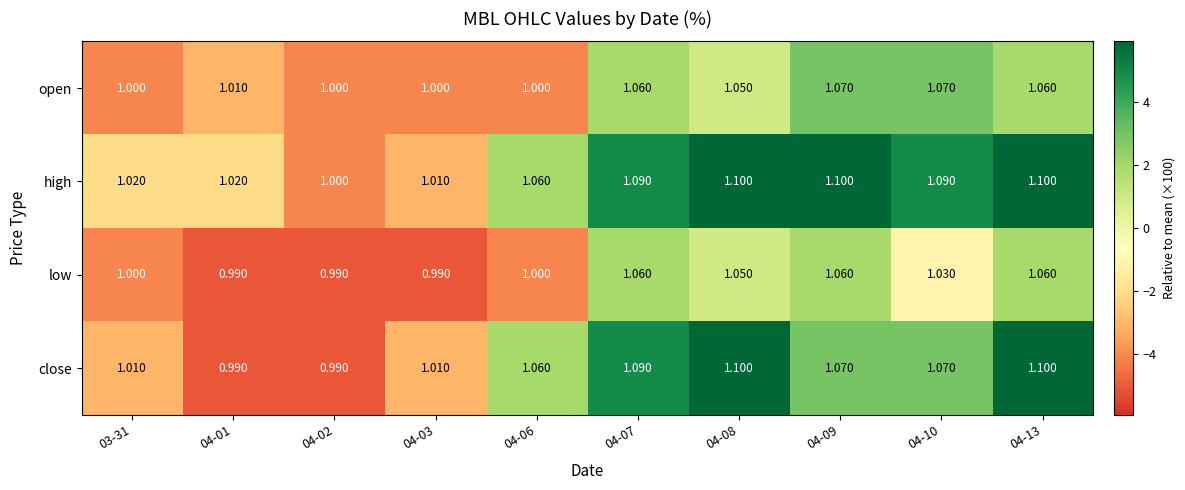

List the series in order of their overall mean, lowest first.

low, open, close, high